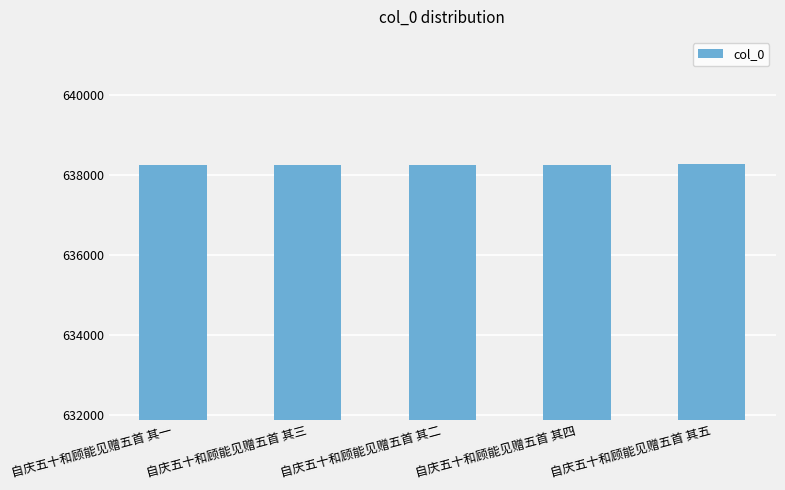

What is the label of the 5th bar from the right?

自庆五十和顾能见赠五首 其一